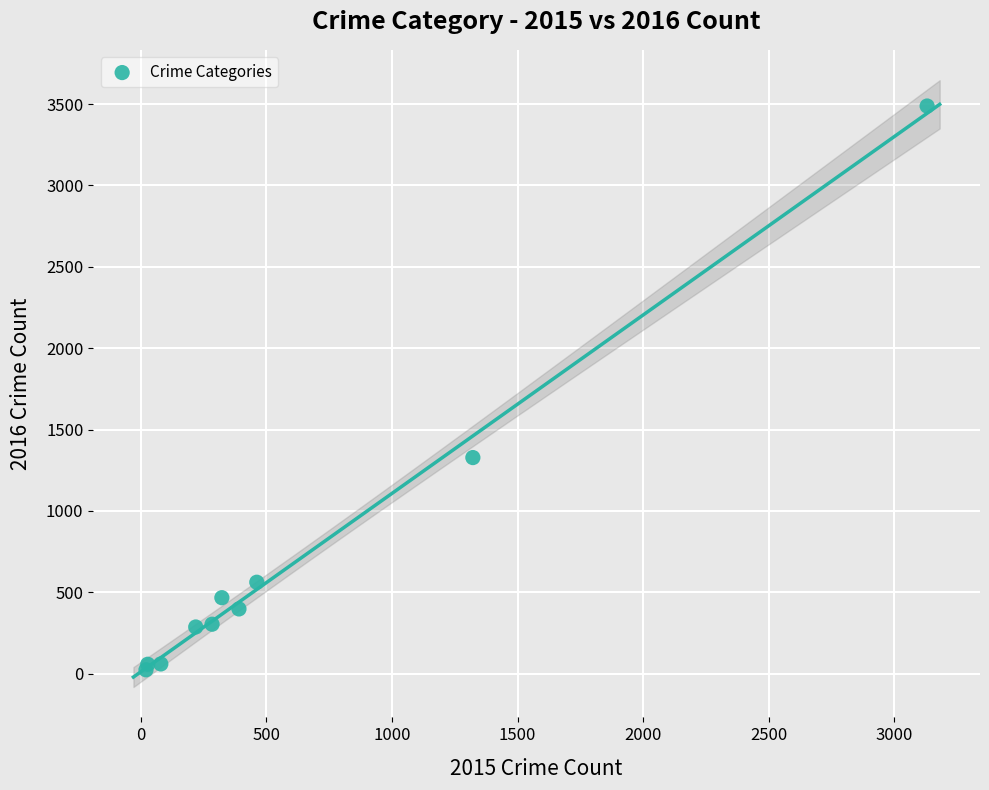

What Y value in the scatter plot is closest to 1756?

1328